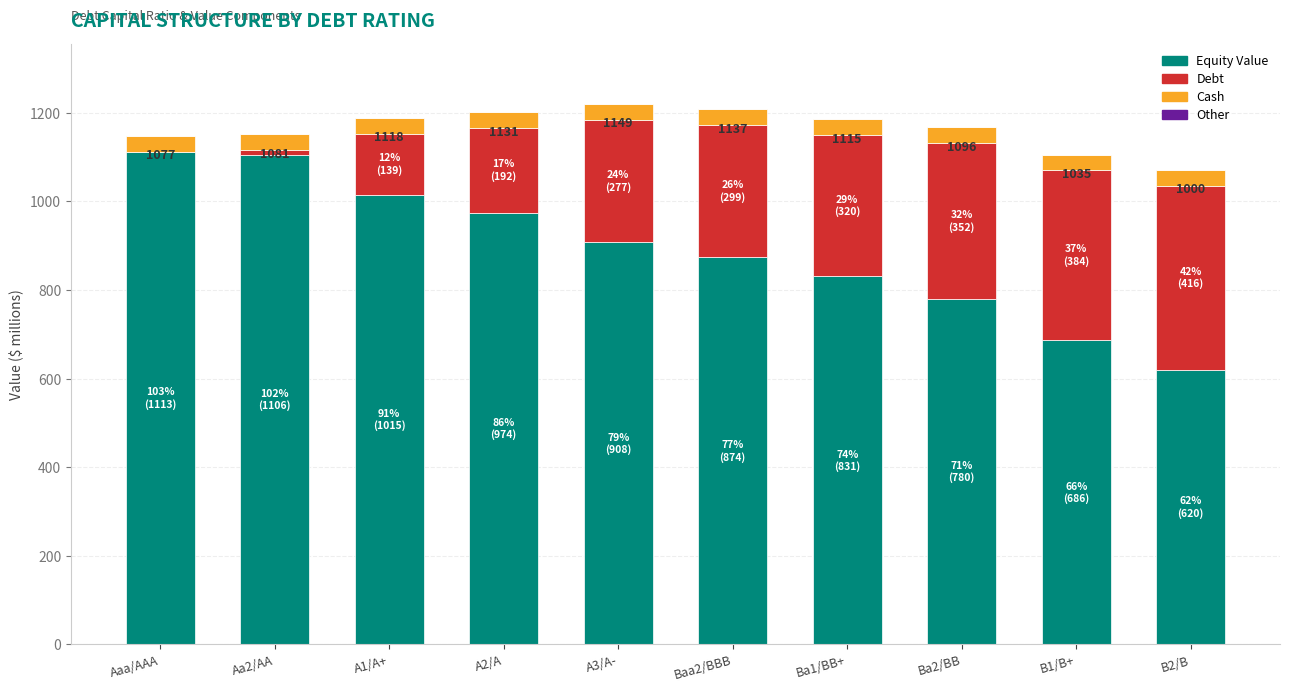

What is the maximum value for Equity Value?

1112.6